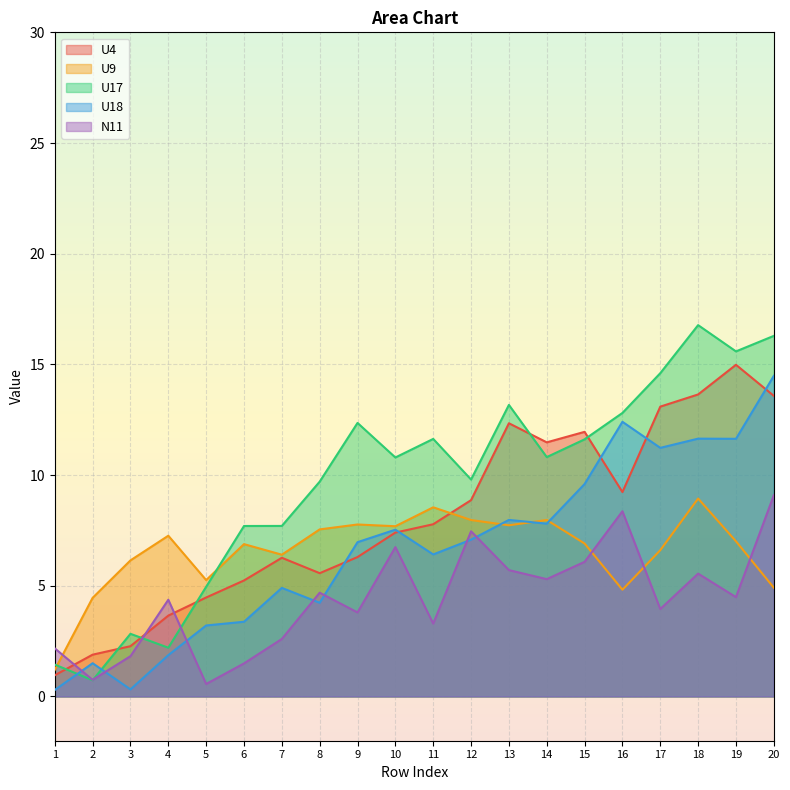

What is the value of the N11 point at the 15th from the left?

6.1